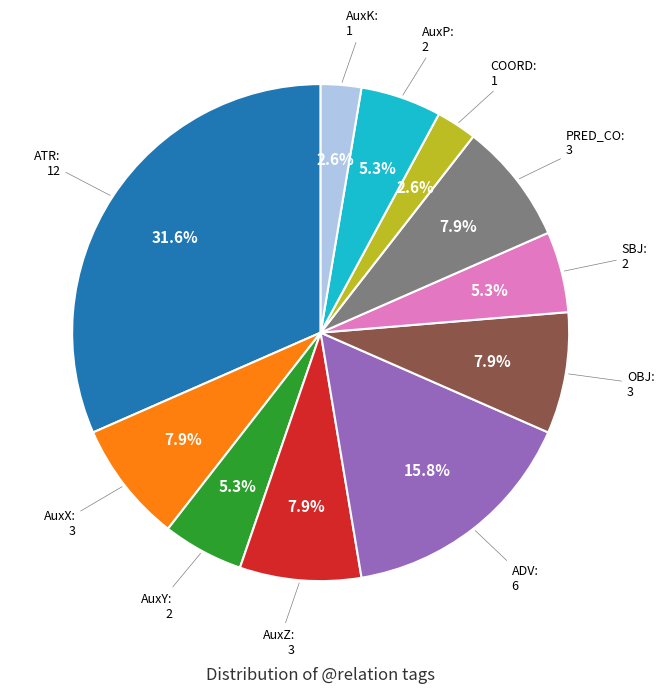

True or false: ADV accounts for 2% of the total.

False